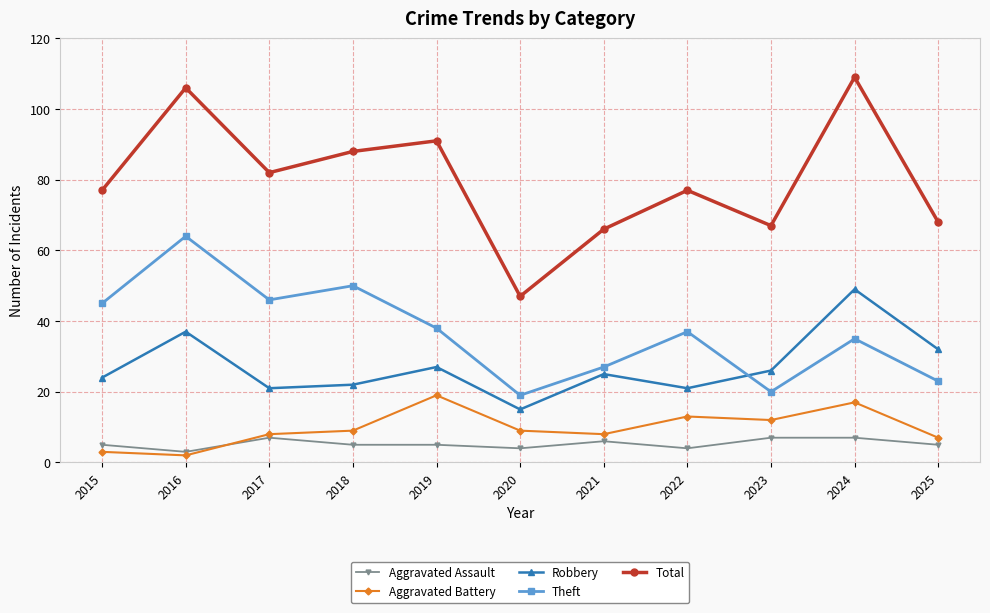

At how many categories does at least one series exceed 78?

5